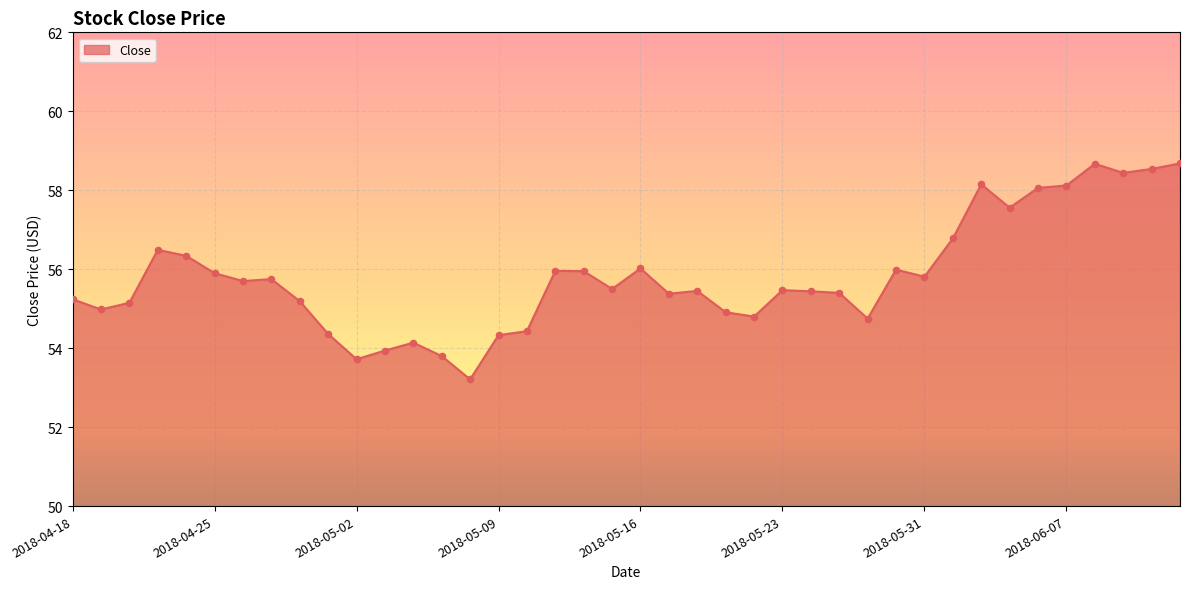

What is the minimum value shown in the chart?

53.2